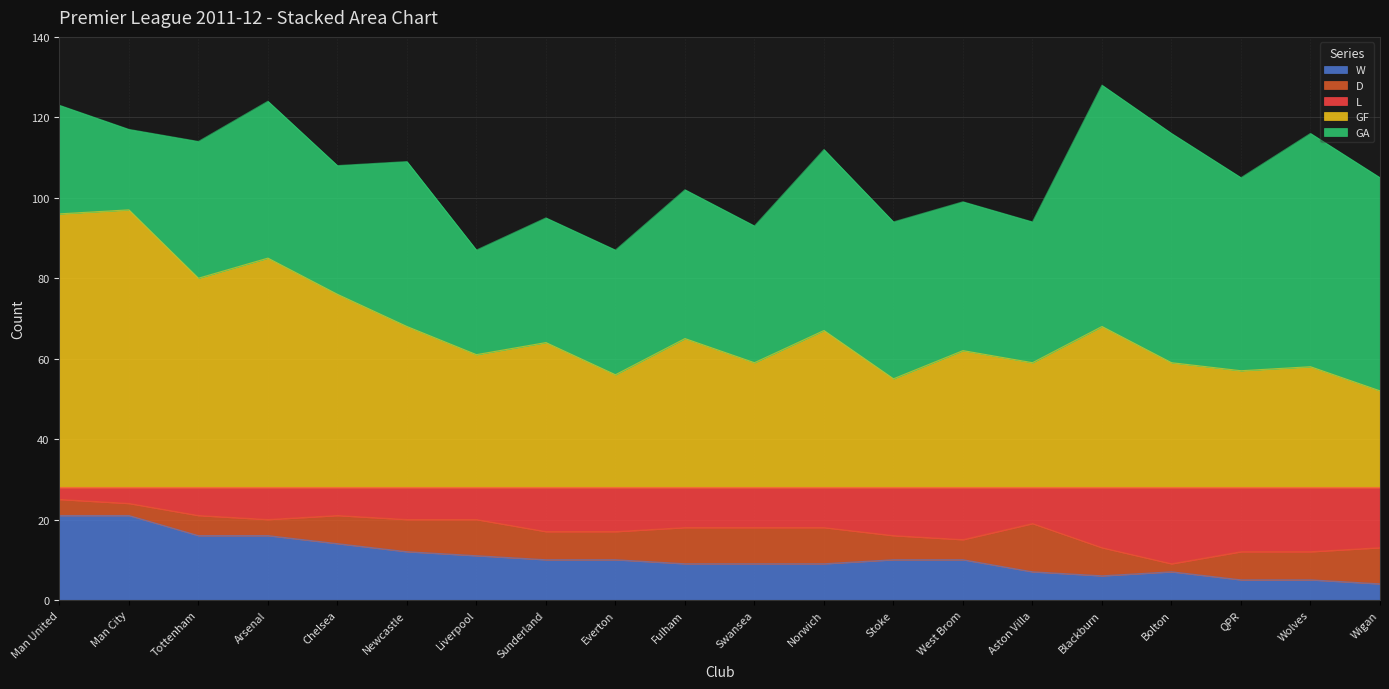

Count the number of categories in the chart.

20